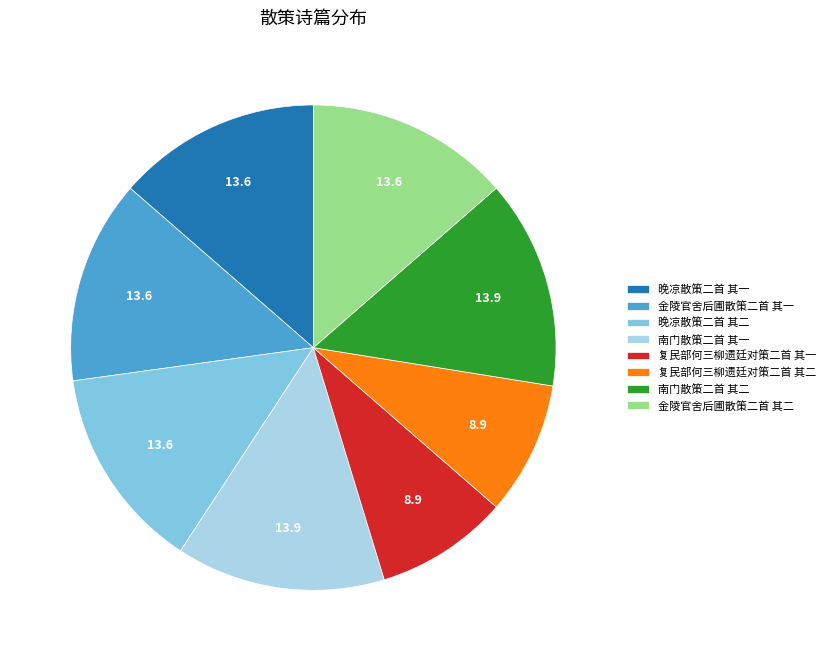

Is it true that 南门散策二首 其一 is 14% of the pie?

True